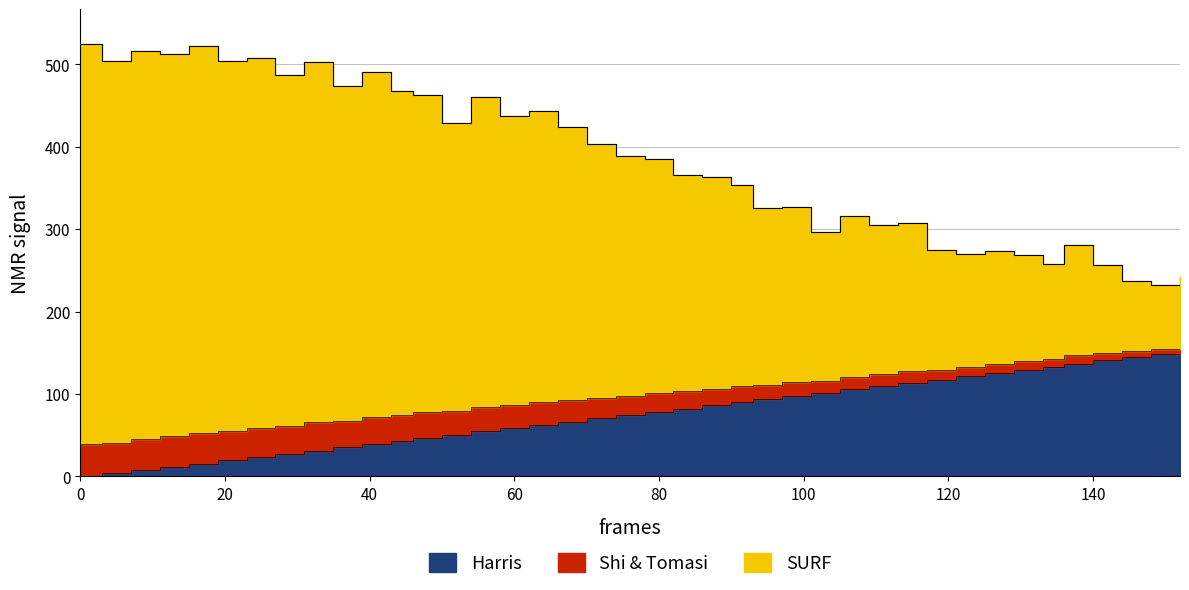

Is the value of SURF at 113 greater than the value of Harris at 7?

Yes